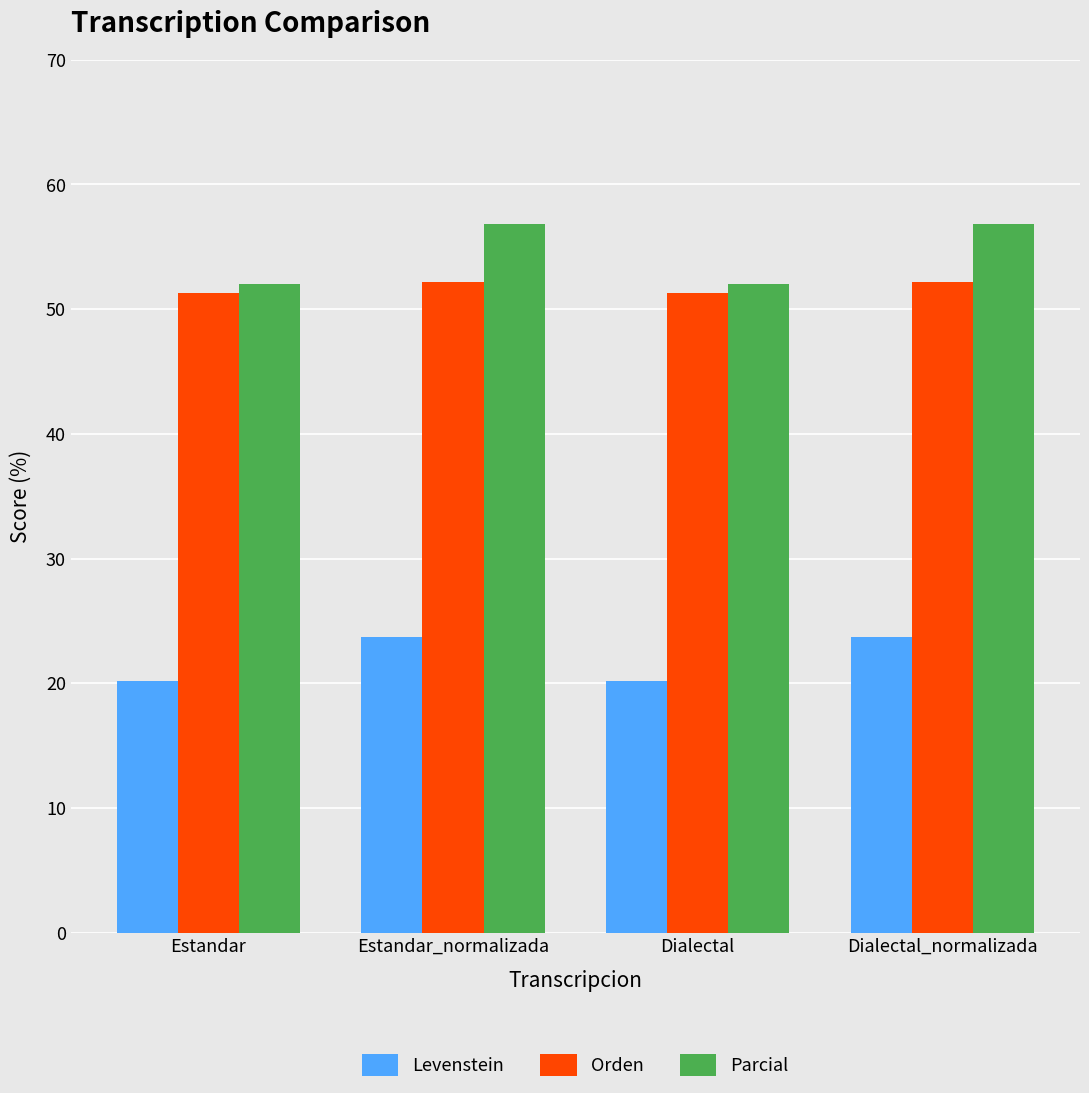

What is the difference between the second highest and second lowest values in the Orden series?

0.9